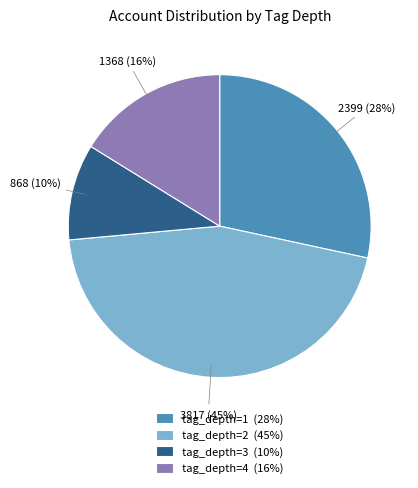

Rank the categories by value from highest to lowest.

tag_depth=2, tag_depth=1, tag_depth=4, tag_depth=3